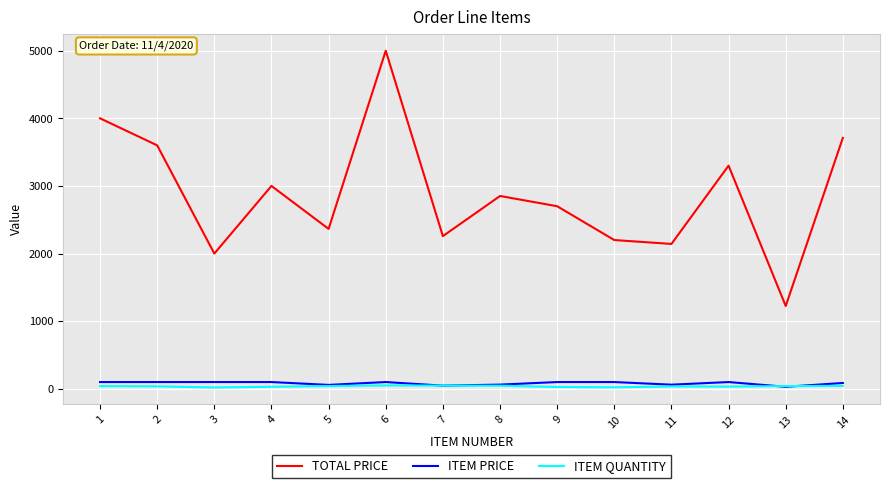

The value of TOTAL PRICE at 8 is 2851.5. True or false?

True